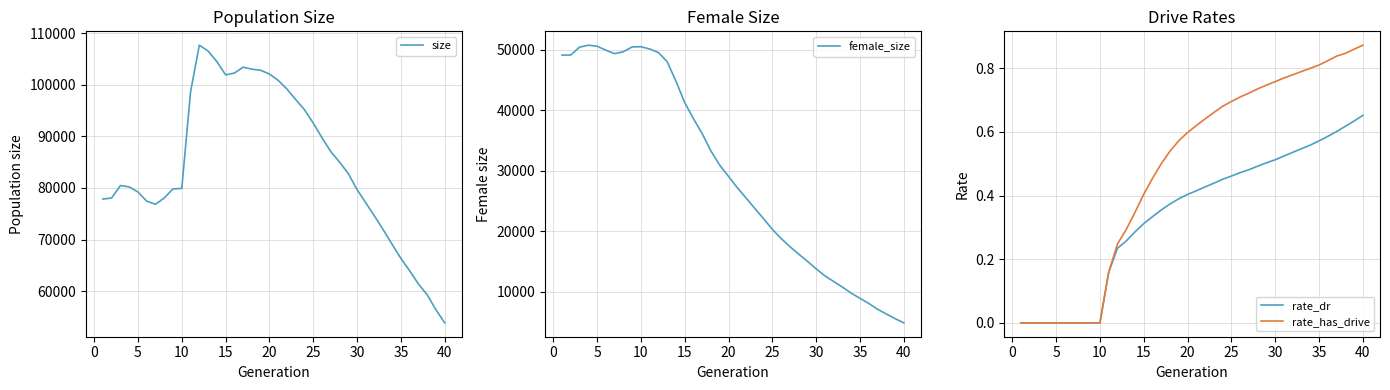

In size, how many points are higher than both neighbors (excluding endpoints)?

3